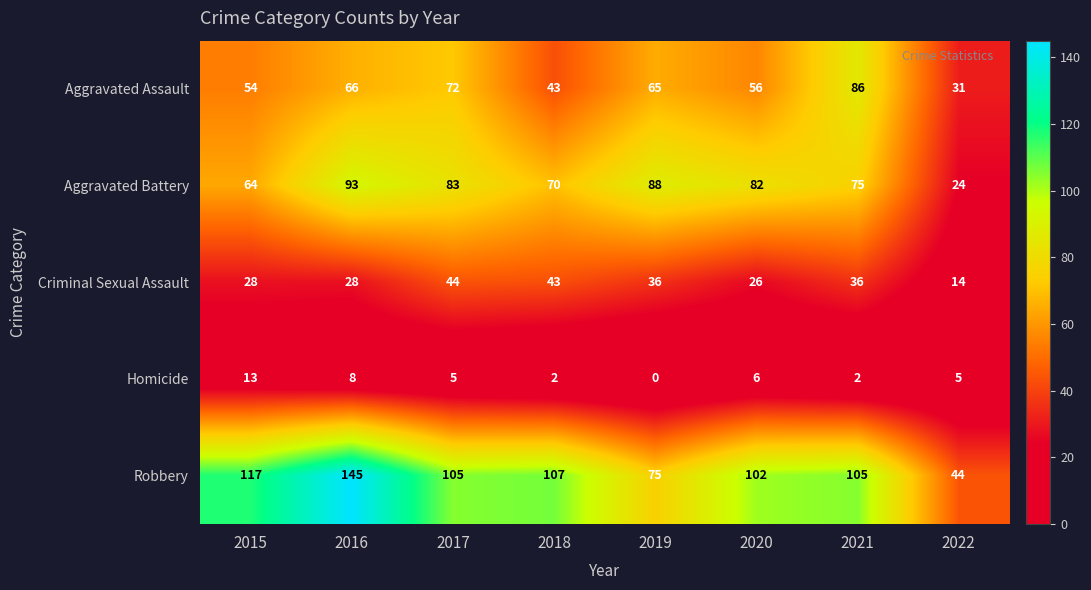

Which series has the largest range (max minus min)?

Robbery